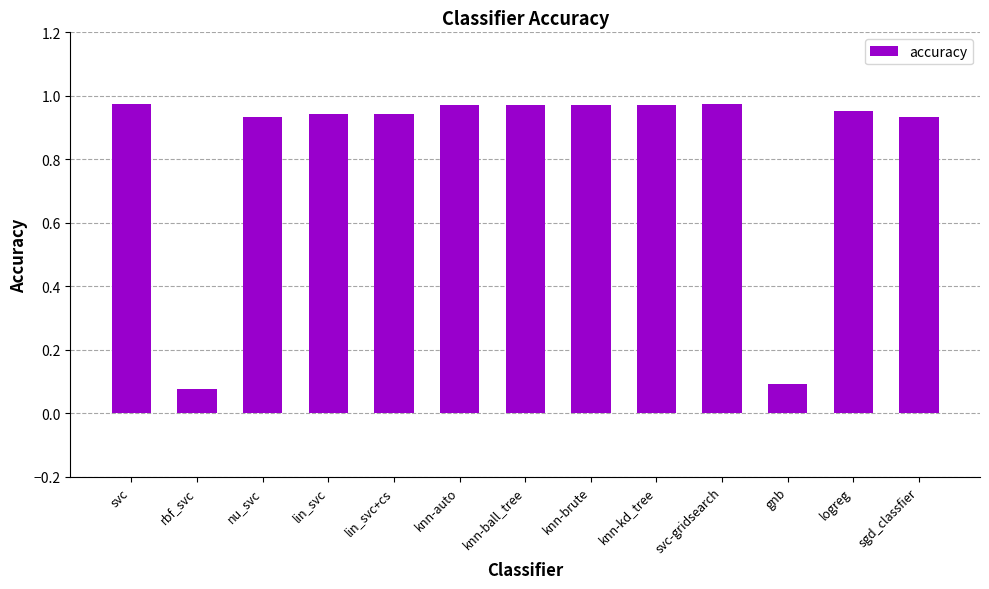

True or false: the data shows 0.1 at rbf_svc.

True